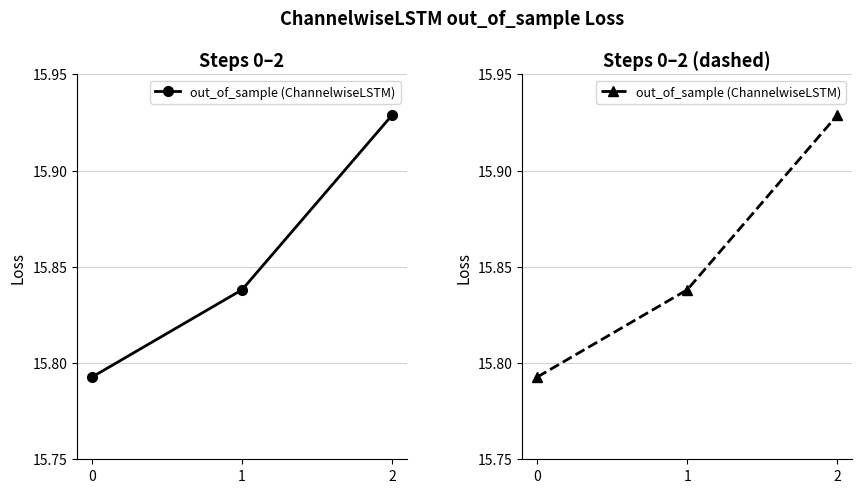

What is the sum of all values?

47.6